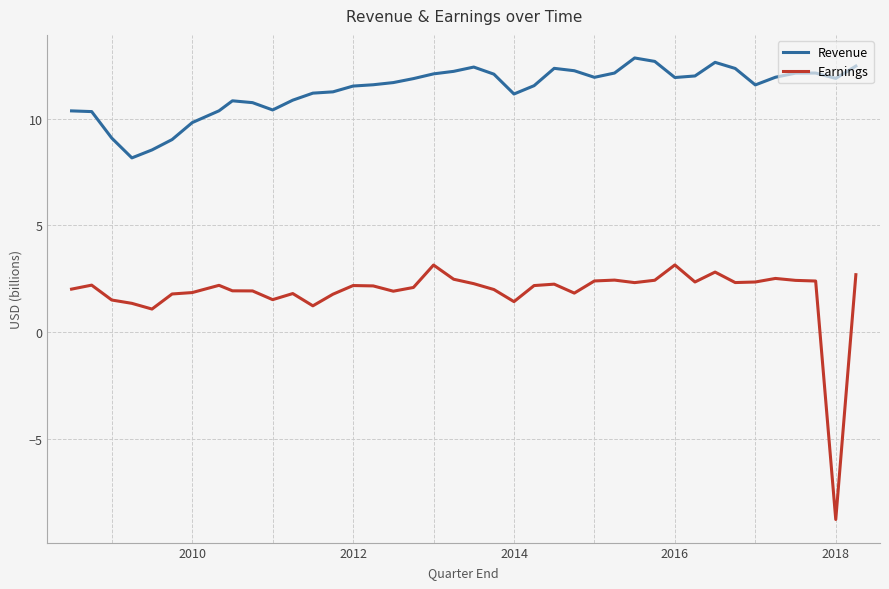

What is the average value of the Revenue series?

11.4